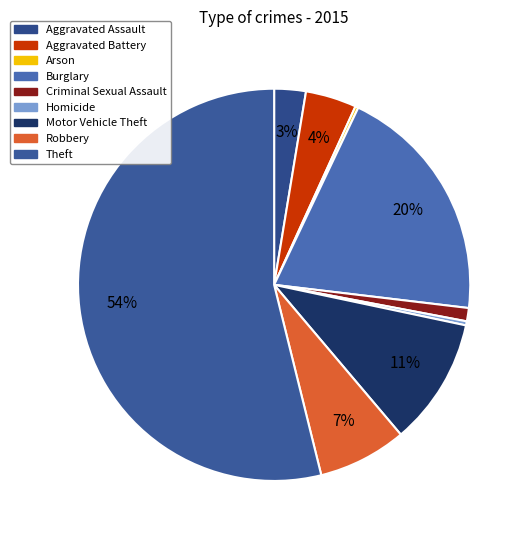

What percentage is NOT represented by Robbery?

92.7%